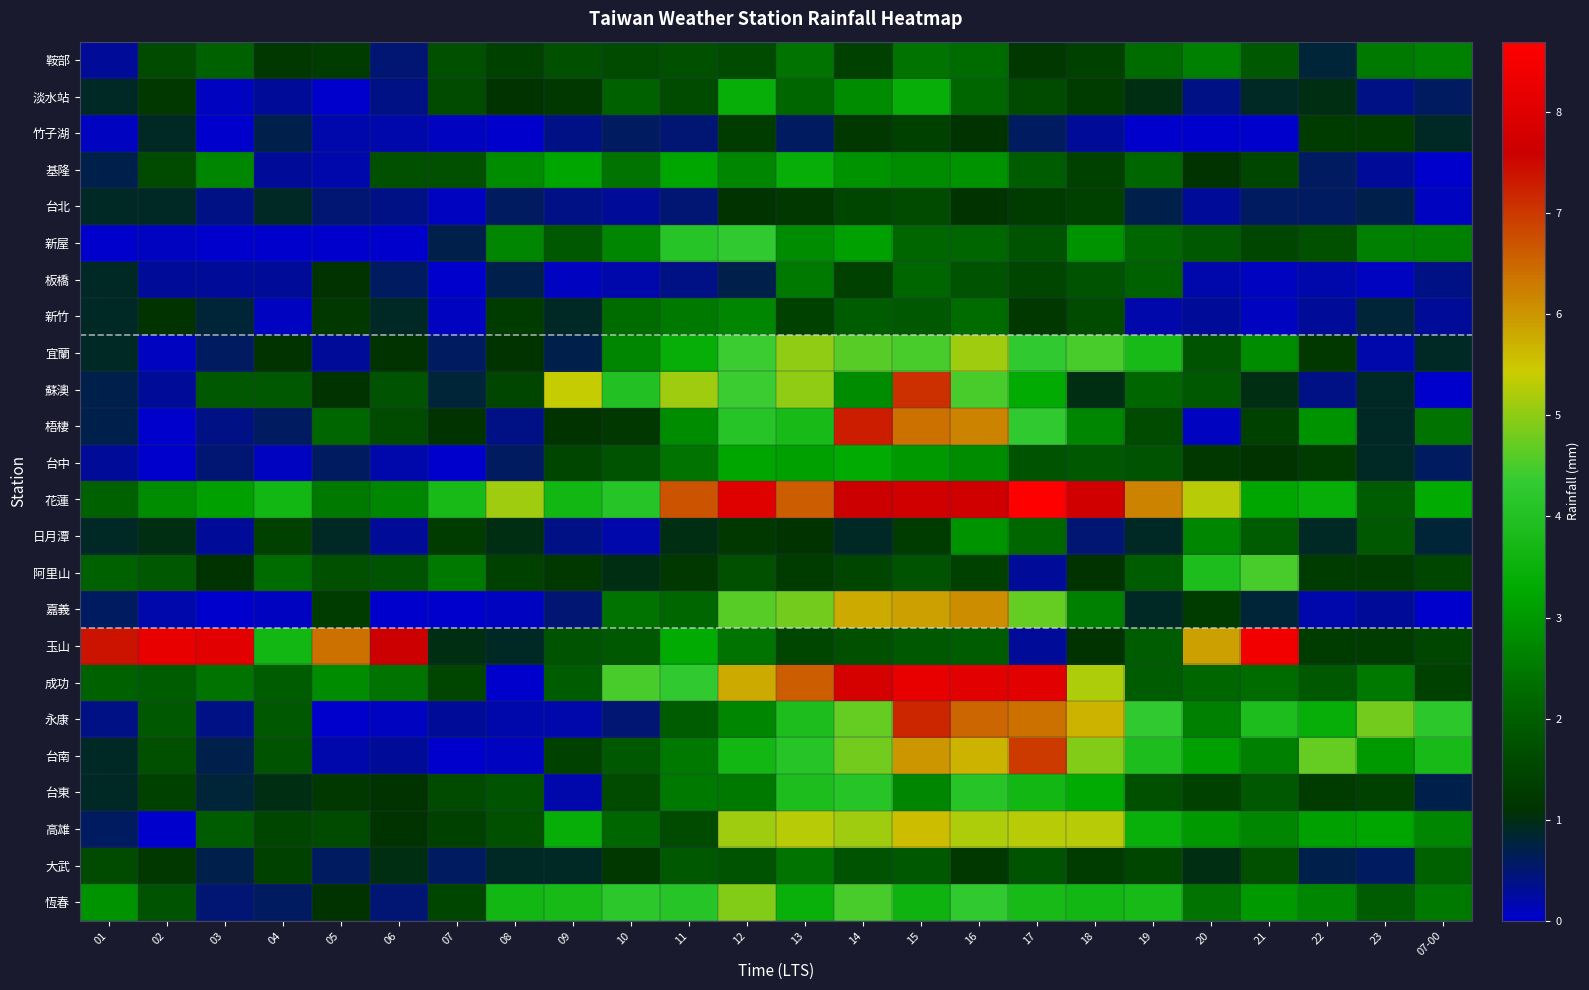

How many distinct data groups are displayed?

24